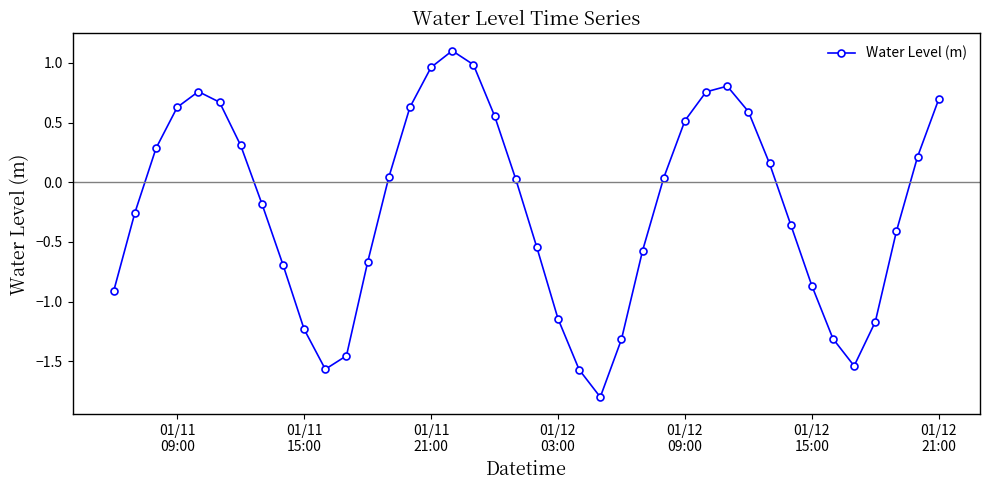

Count the number of categories in the chart.

40